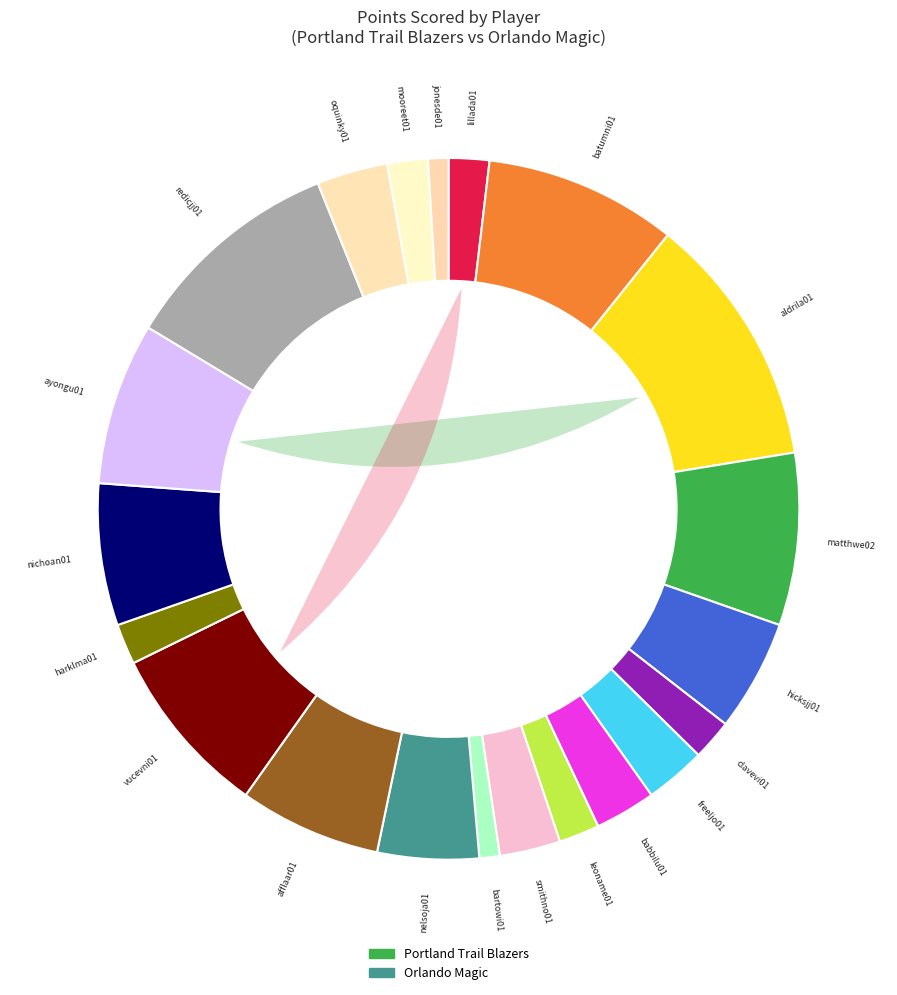

To the nearest percent, what is the average slice percentage?

5%